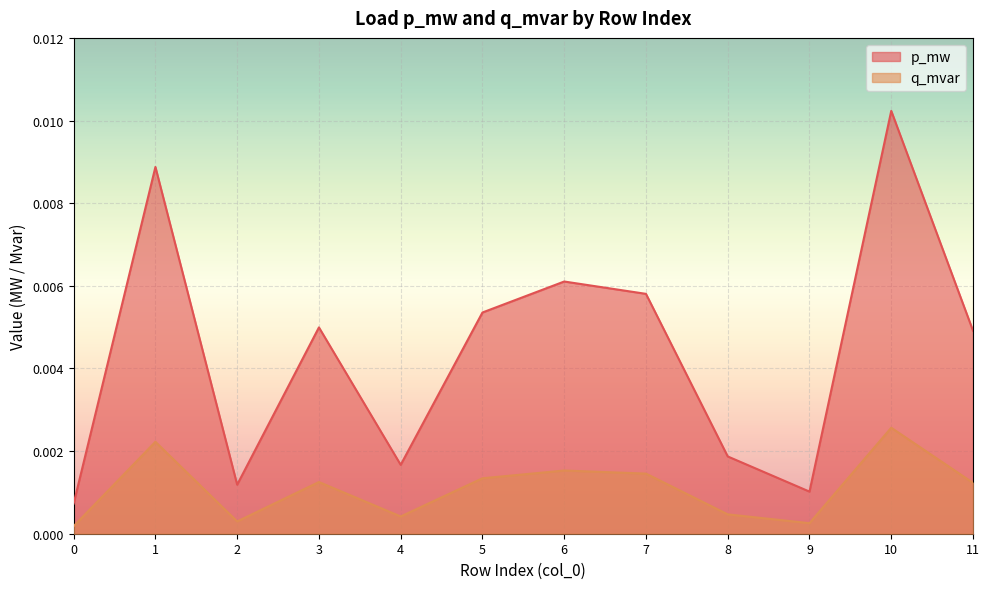

Is the value of p_mw at 3 greater than the value of q_mvar at 11?

Yes